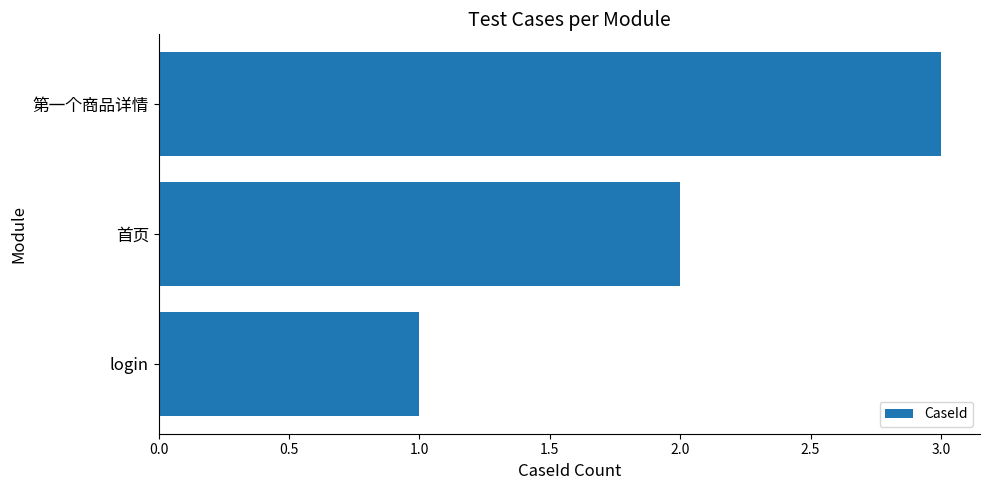

What is the sum of the values at 首页 and login?

3